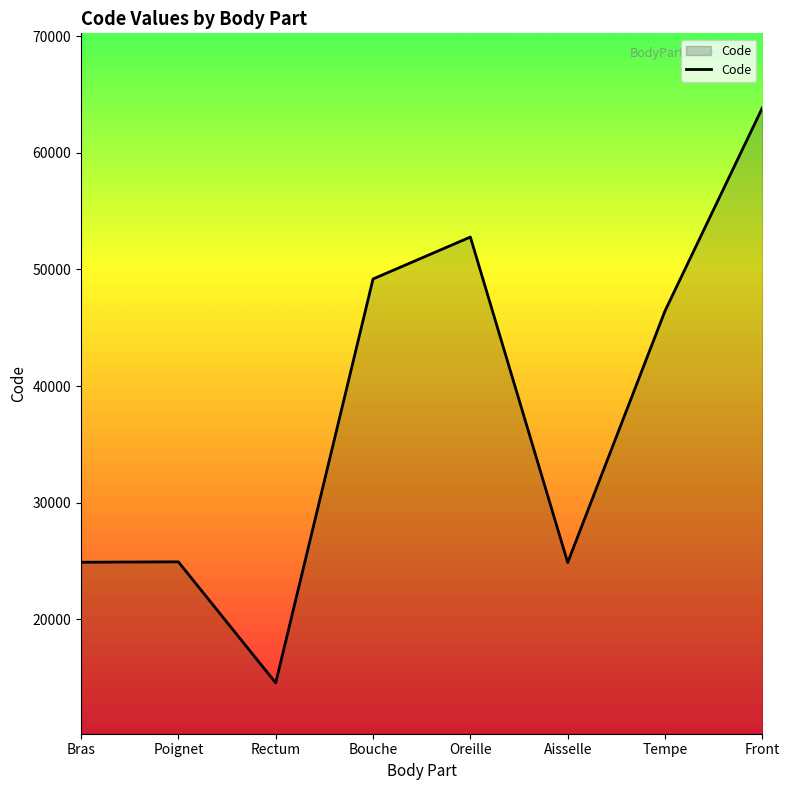

Count the number of data series in this chart.

1